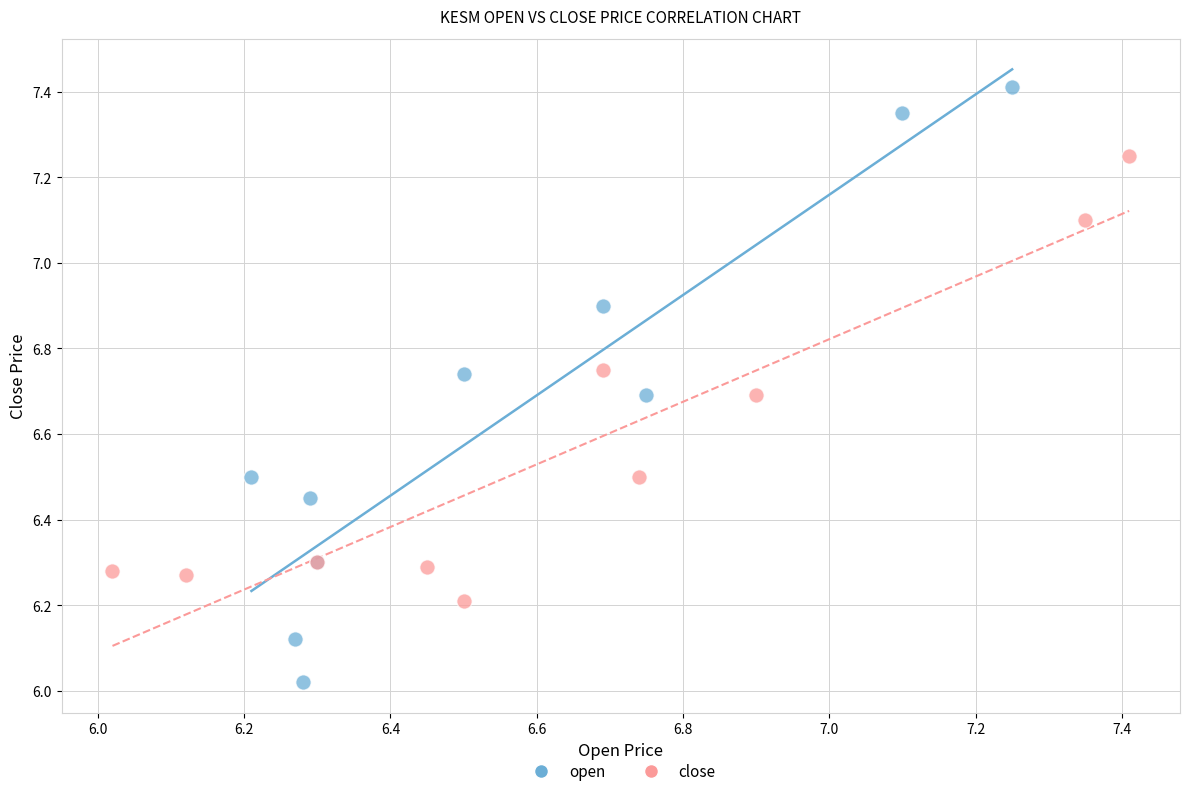

Which series contains the lowest Y value?

open